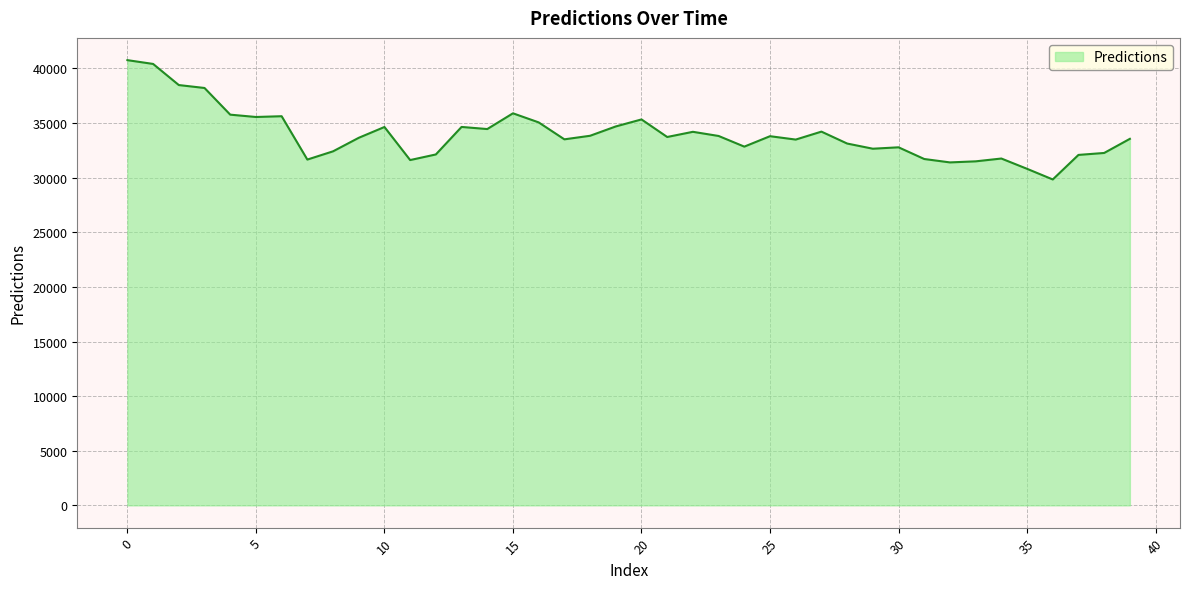

What is the maximum value shown in the chart?

40755.9